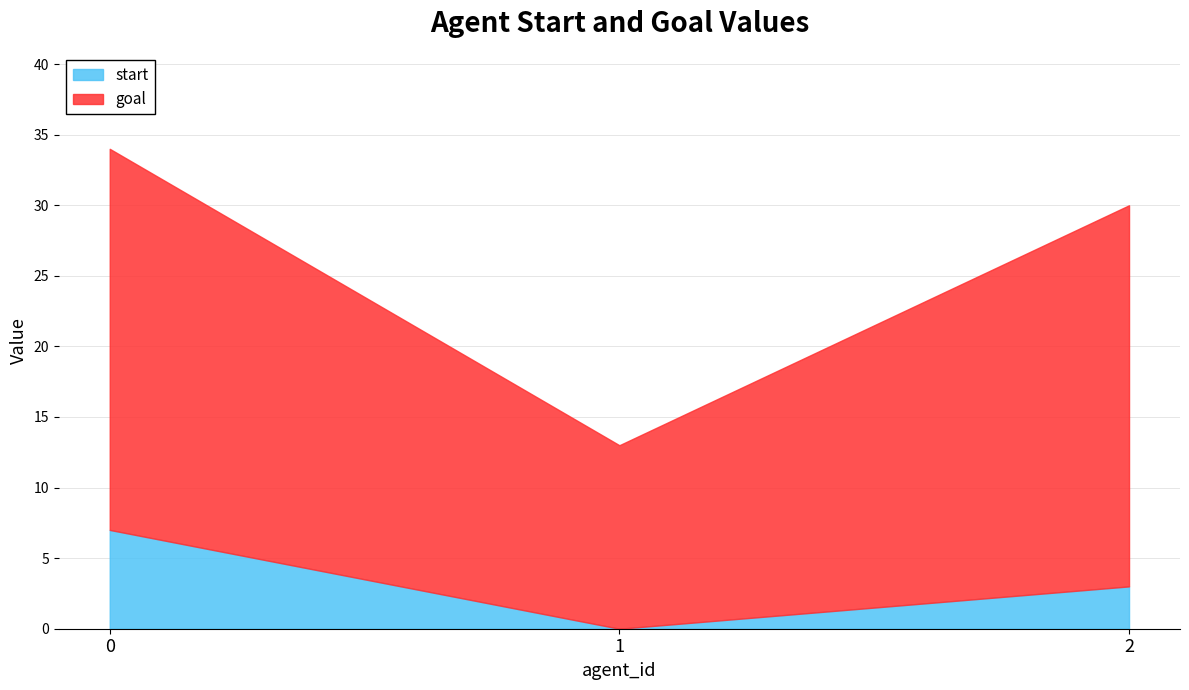

What is the total value across all series at 0?

34